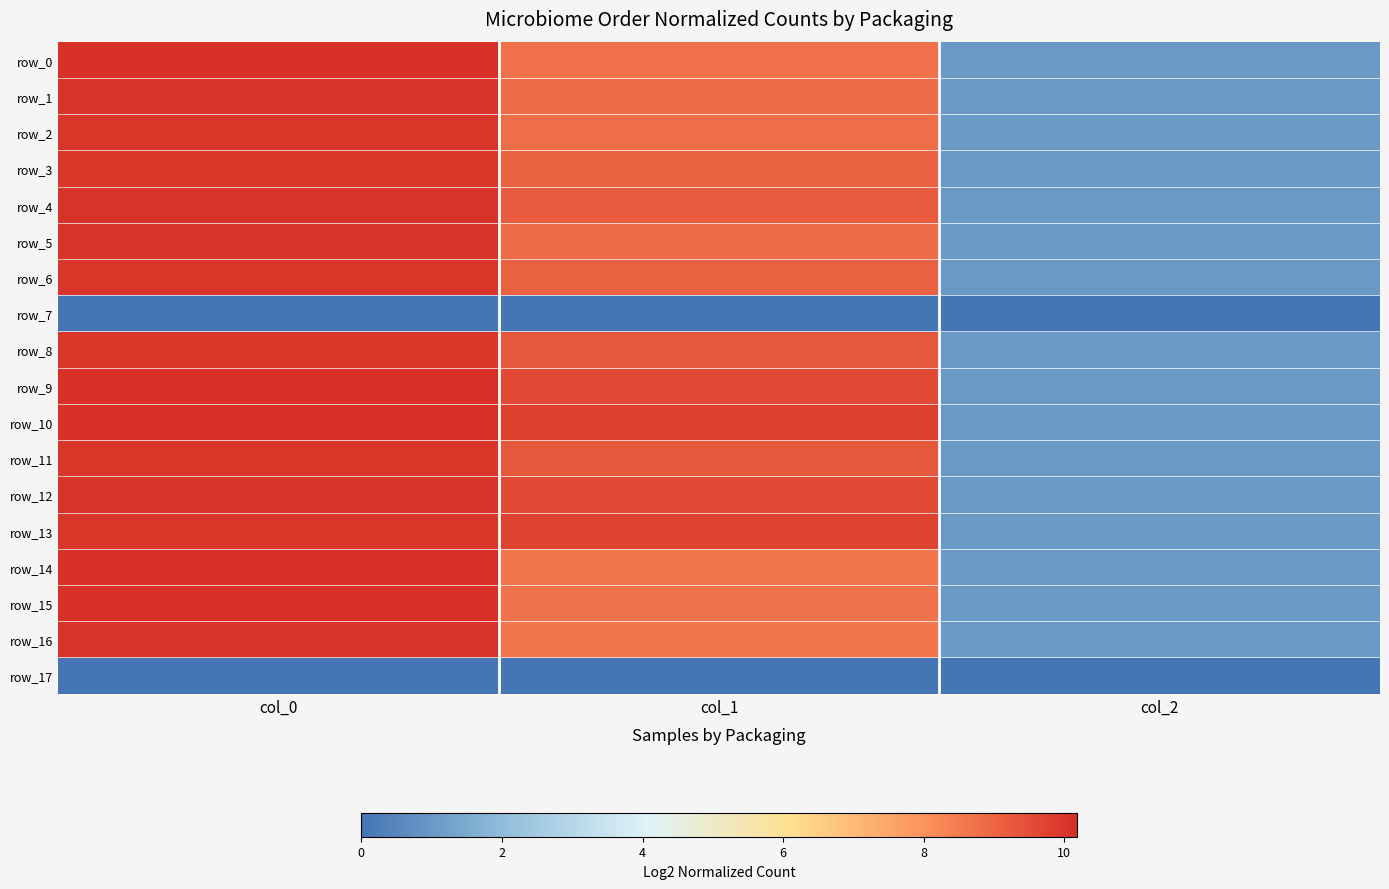

Which category has the lowest value across all series?

col_0